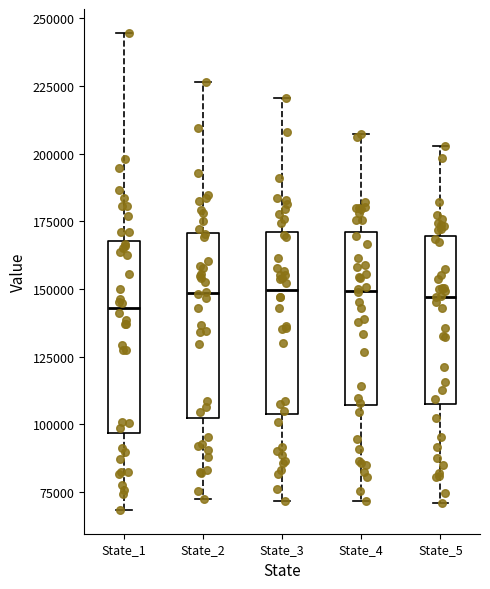

Where does the lower whisker of the box for State_2 end on the y-axis? The values are not printed on the chart, so give them approximately, as read against the axis.

75000